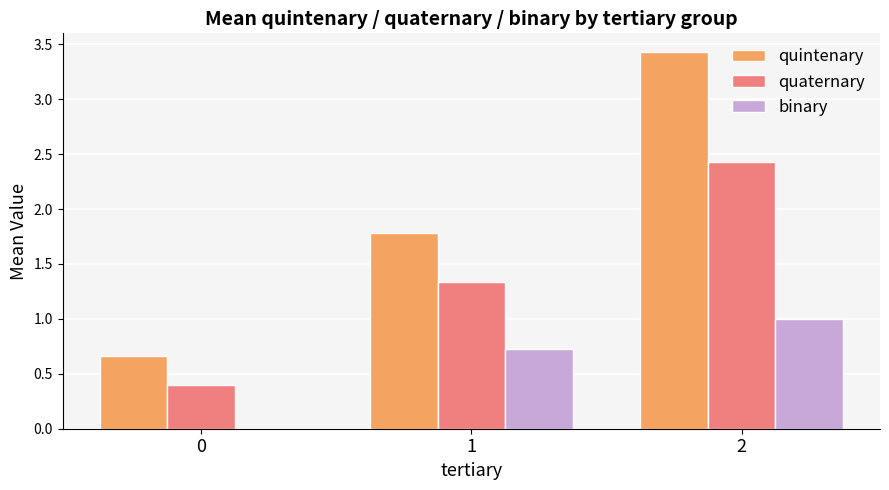

What is the sum of all binary values?

1.7